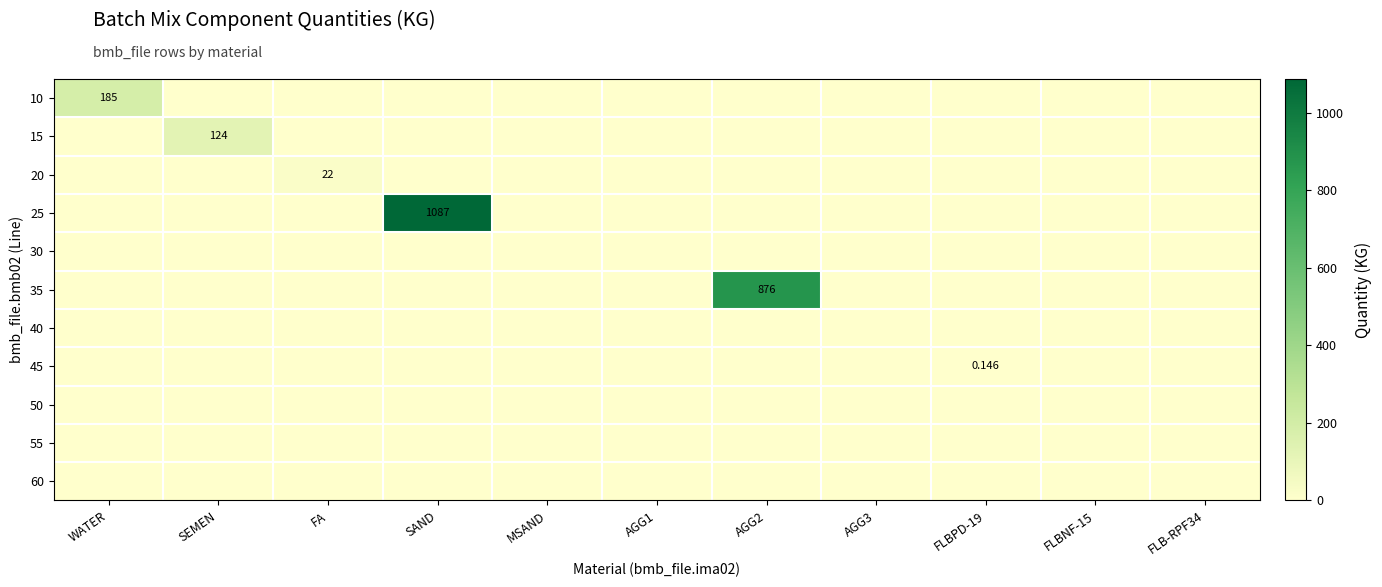

How many categories are shown in the chart?

11